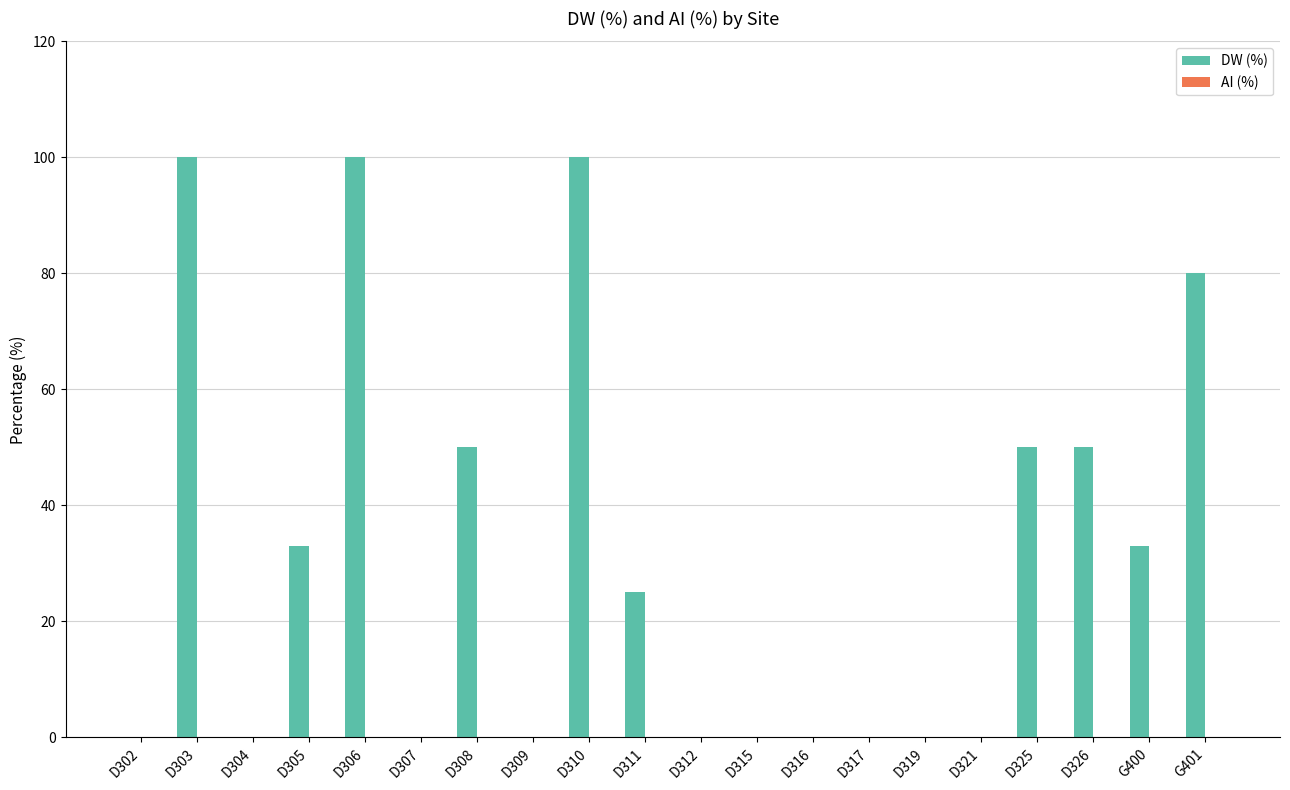

Reading left to right, extract all data points from this chart.

D302=0	D303=100	D304=0	D305=33	D306=100	D307=0	D308=50	D309=0	D310=100	D311=25	D312=0	D315=0	D316=0	D317=0	D319=0	D321=0	D325=50	D326=50	G400=33	G401=80